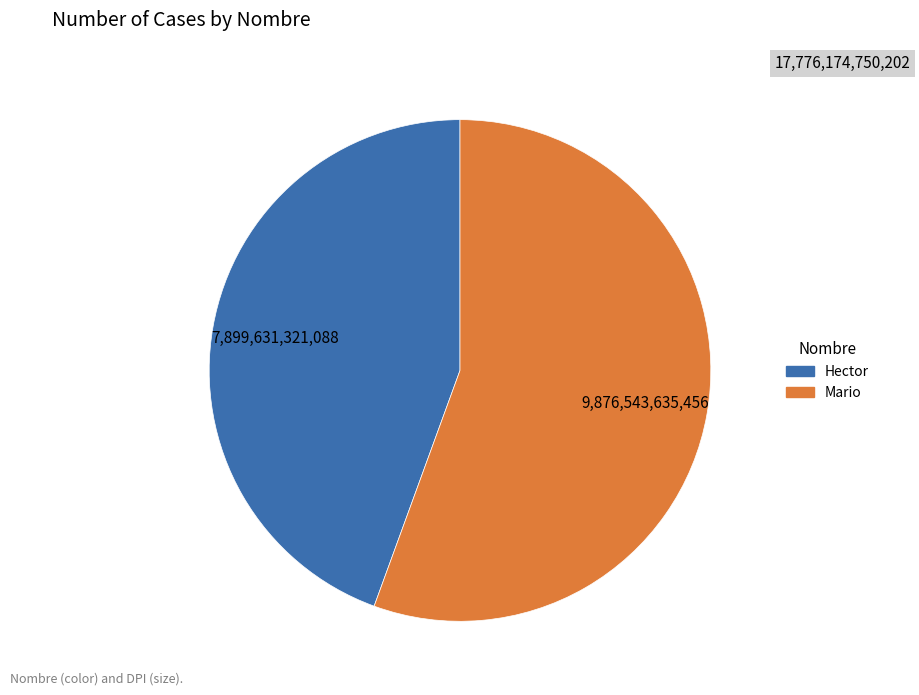

Rank the categories by value from lowest to highest.

Hector, Mario